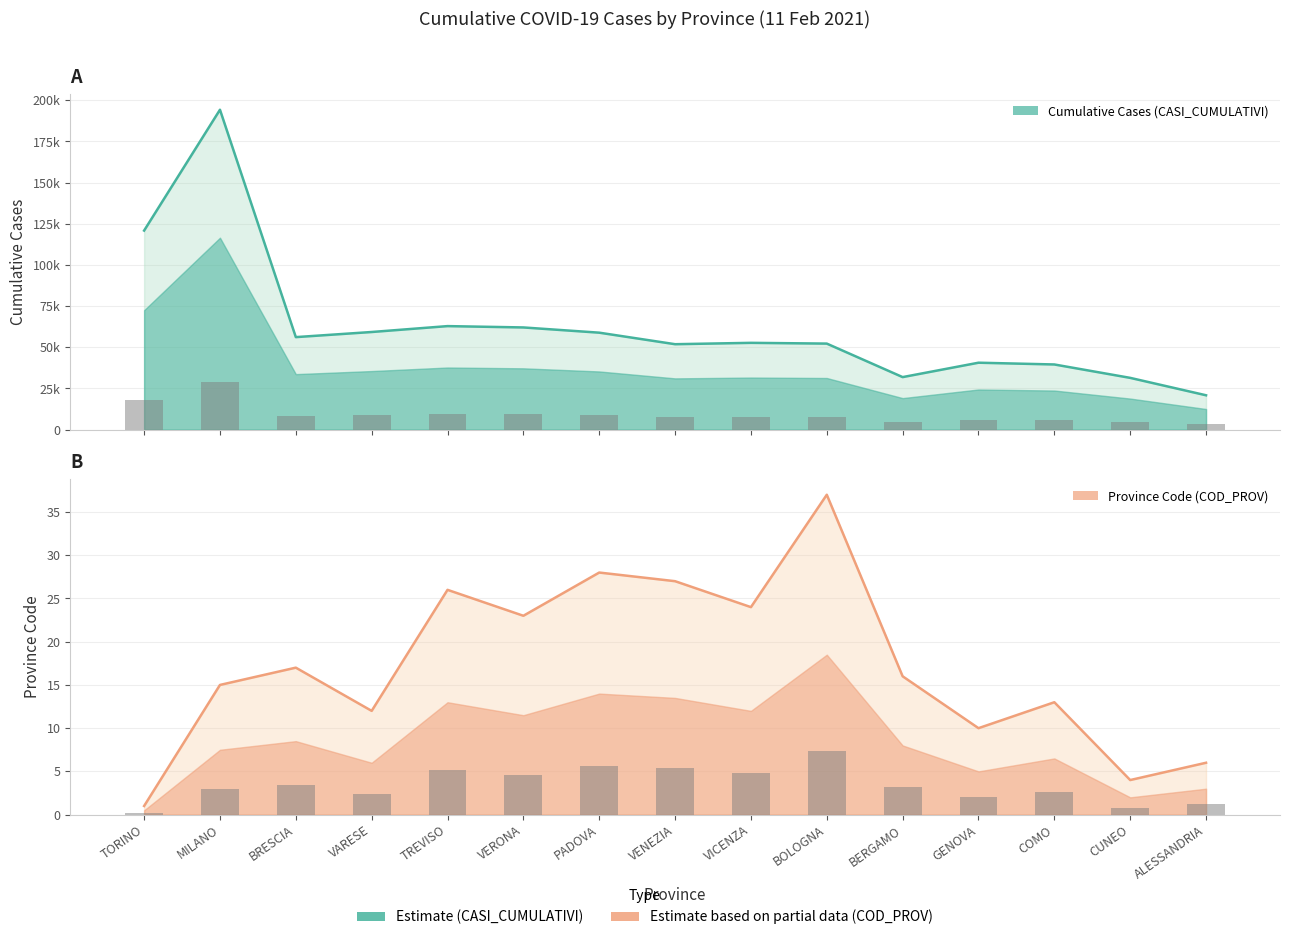

What is the label of the 12th bar from the right?

VARESE